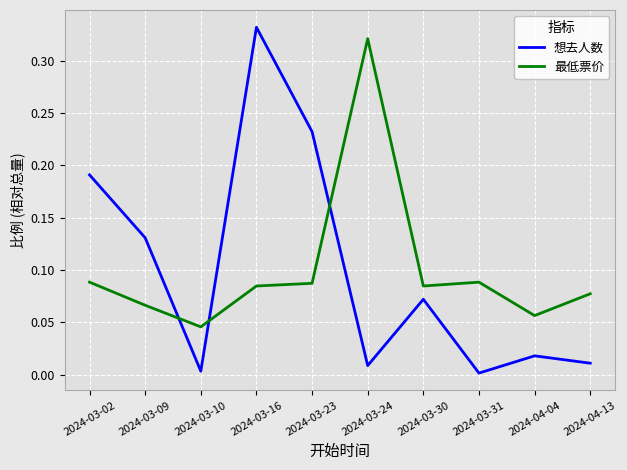

How many interior local valleys does the 想去人数 series have?

3